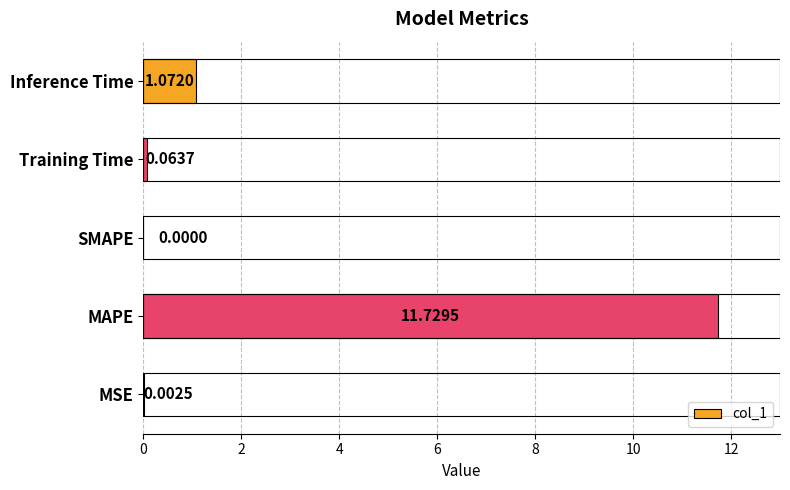

At which category does the chart reach its peak across all series?

MAPE